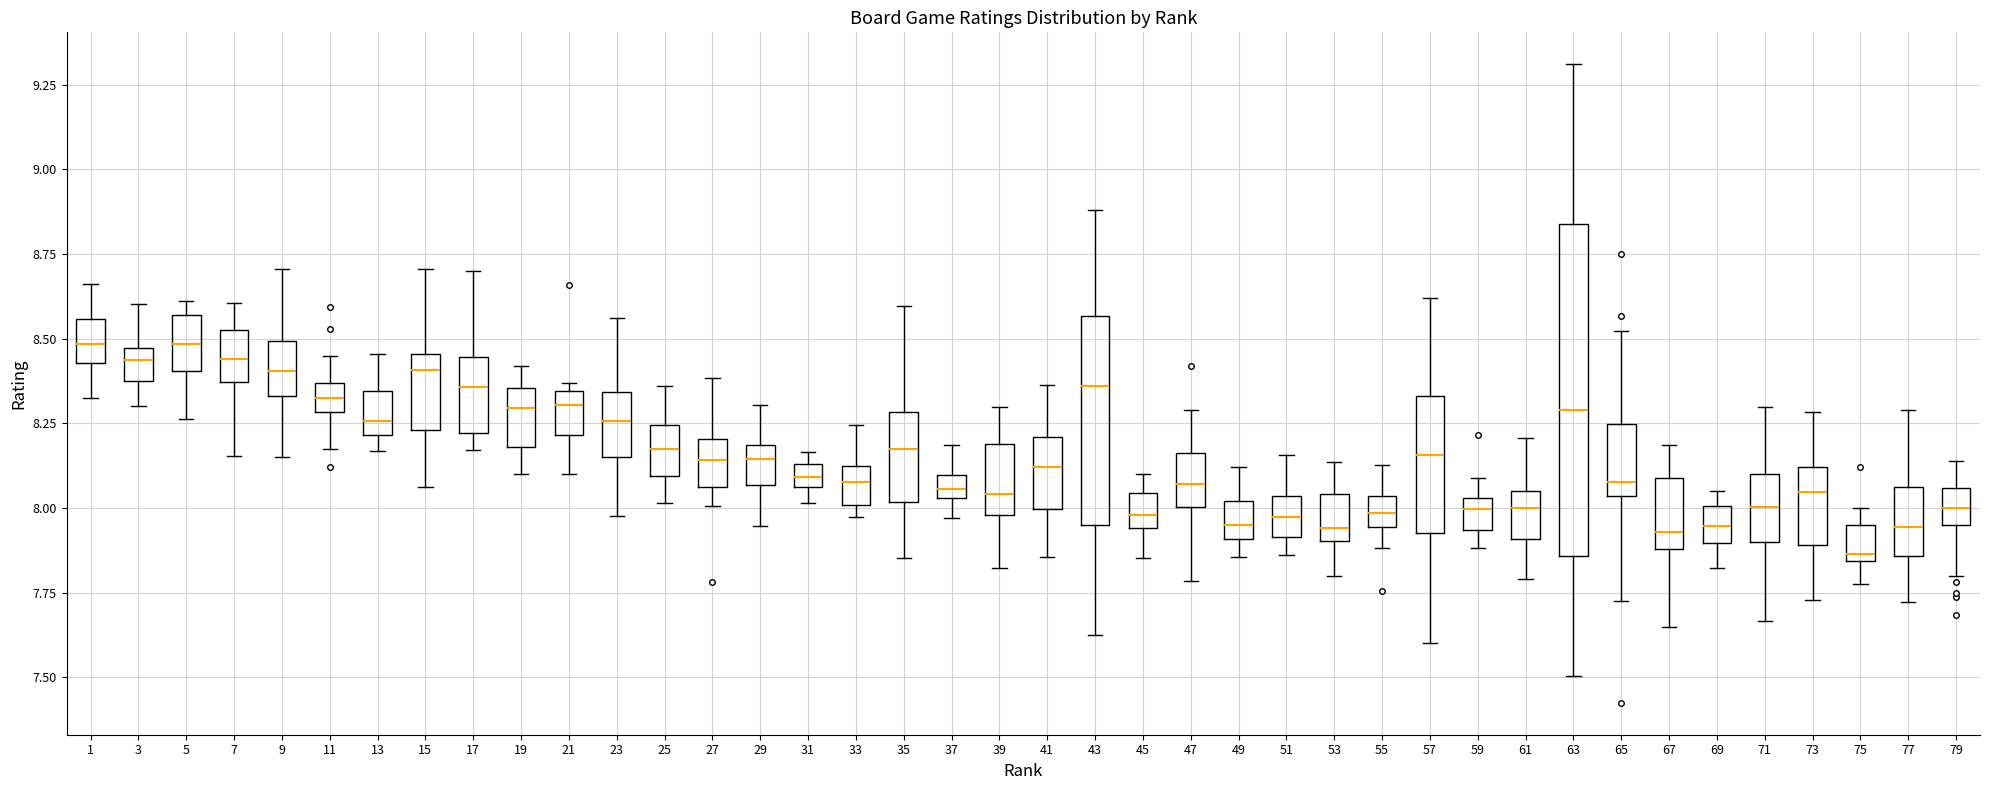

Where does the median line of the box at x = 79 sit on the y-axis? The values are not printed on the chart, so give them approximately, as read against the axis.

8.00